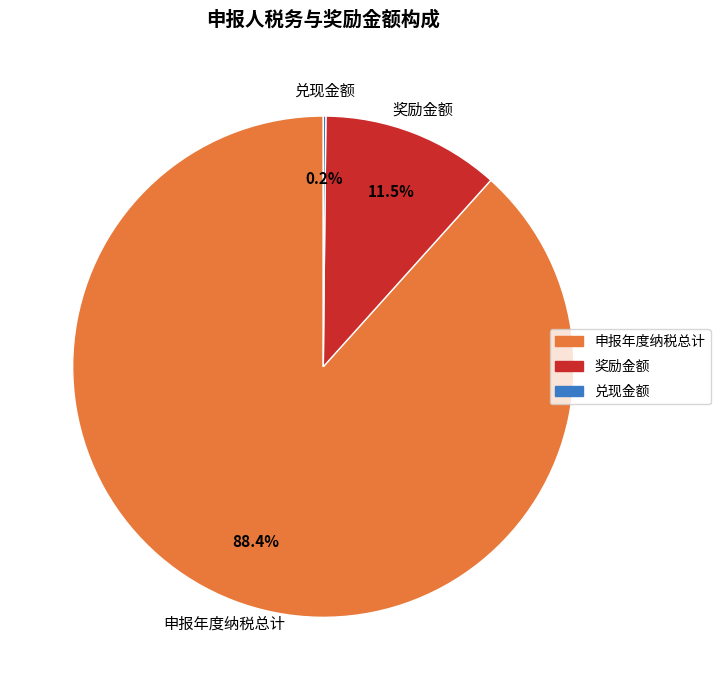

Combined, what portion of the pie is 申报年度纳税总计 and 奖励金额?

99.8%